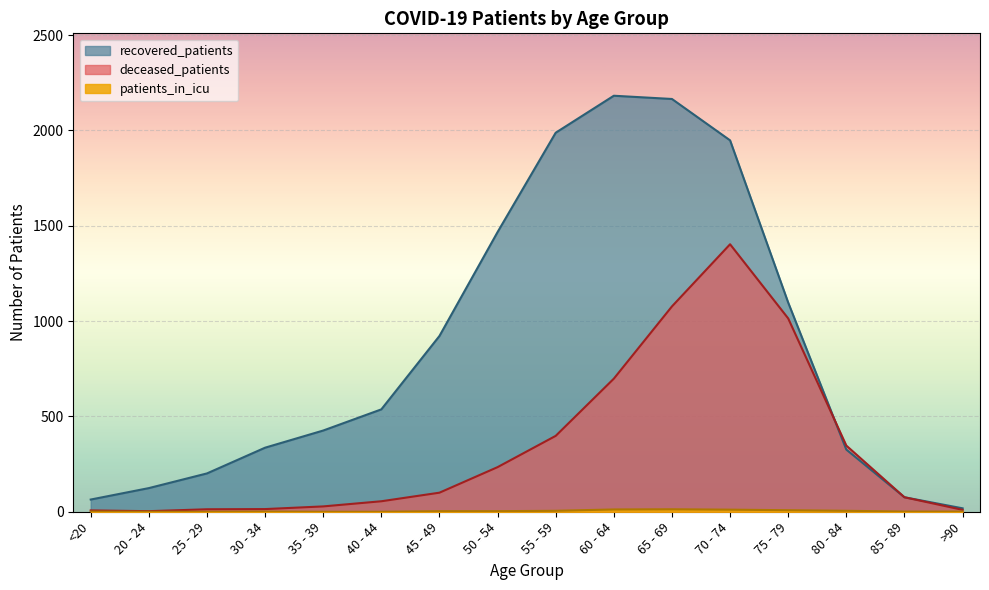

Between 70 - 74 and 45 - 49, which is larger?

70 - 74